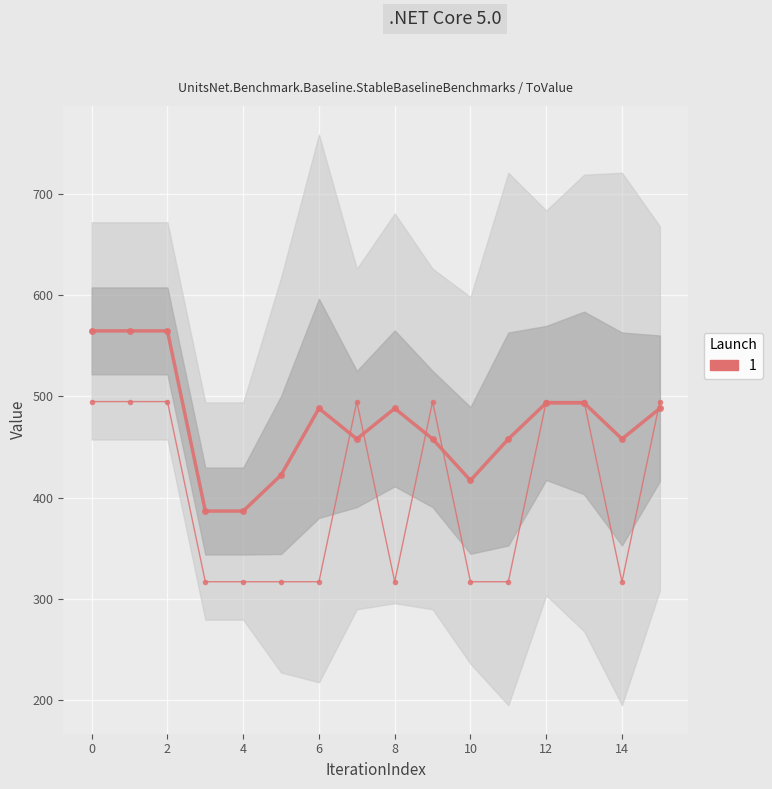

Reading left to right, transcribe all the data shown in this chart.

col_17 (raw): 494.8	494.8	494.8	316.8	316.8	316.8	316.8	494.8	316.8	494.8	316.8	316.8	494.8	494.8	316.8	494.8
Mean: 564.7	564.7	564.7	386.7	386.7	422.3	488.1	457.9	488.1	457.9	416.9	457.9	493.5	493.5	457.9	488.1